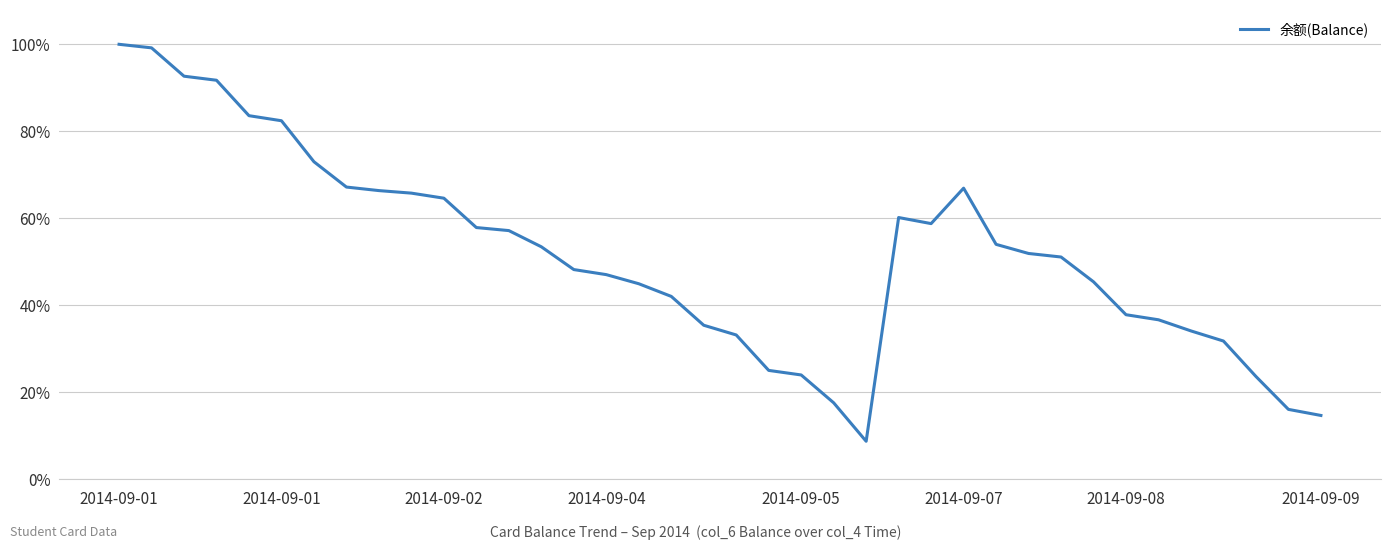

Is this an area chart (filled region under the line)?

No